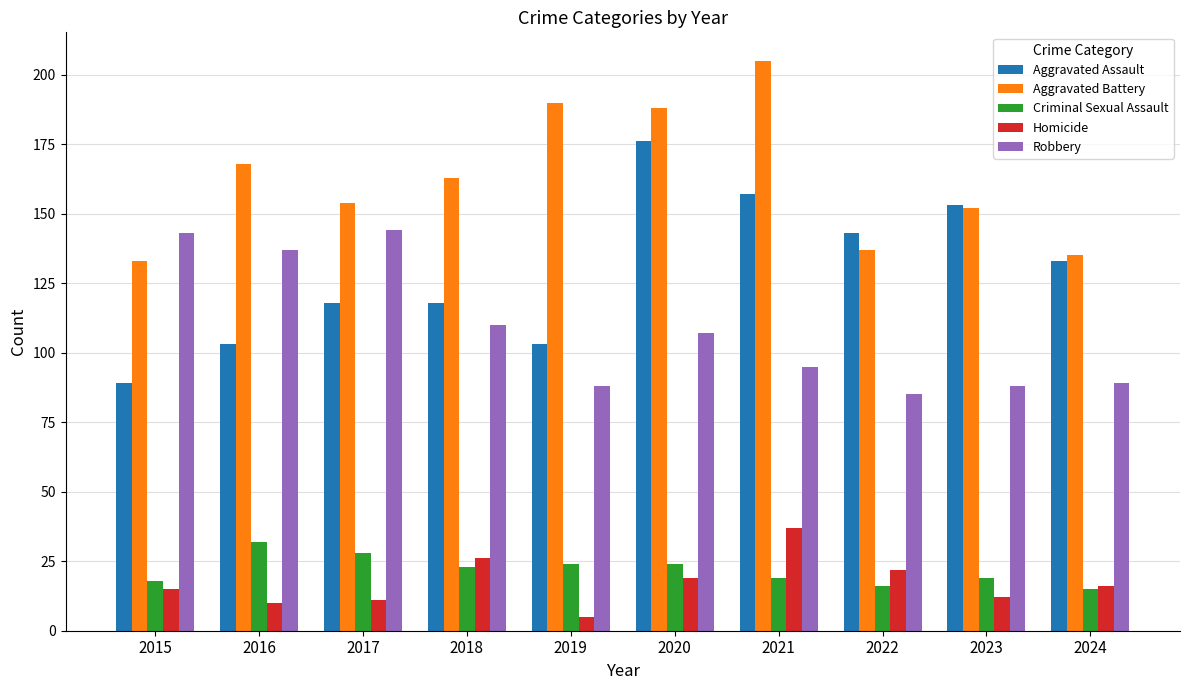

Does the chart contain stacked bars?

No